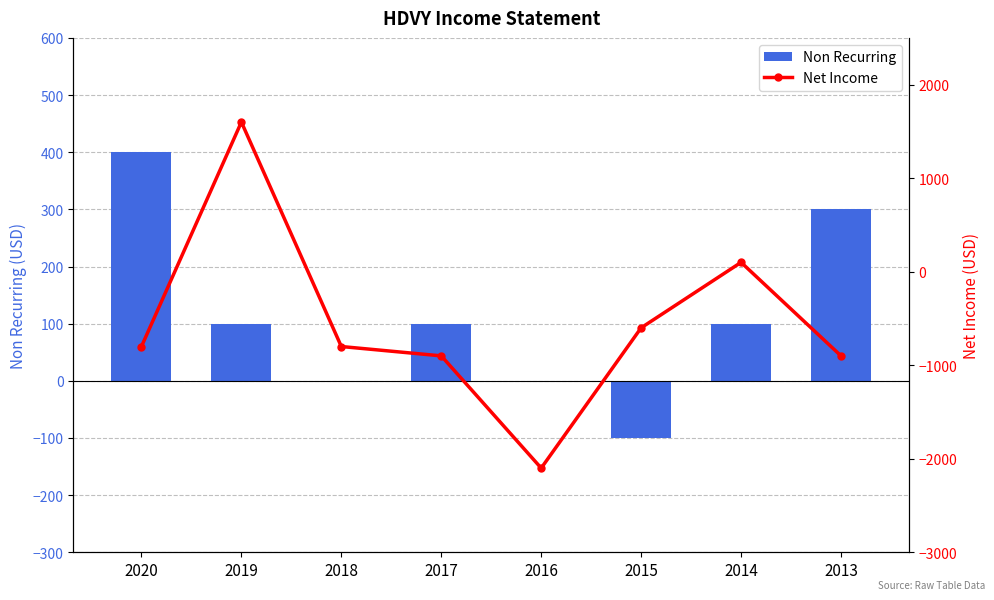

Reading left to right, extract all data points from this chart.

Non Recurring: 400	100	0	100	0	-100	100	300
Net Income: -800	1600	-800	-900	-2100	-600	100	-900